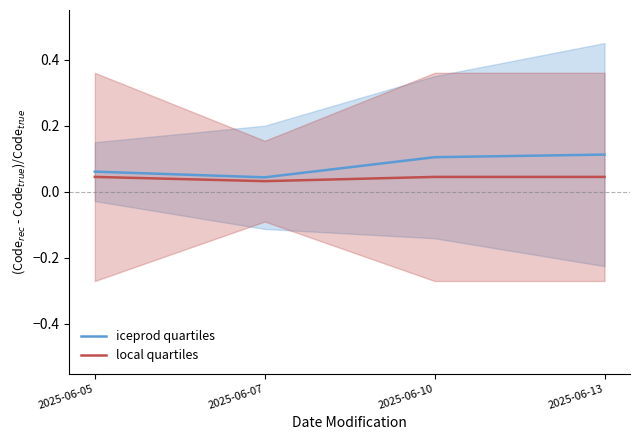

Which category has the highest value across all series?

2025-06-13